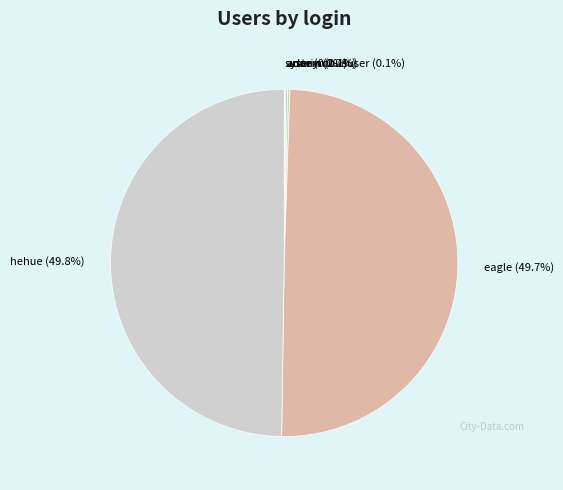

Rank the categories by value from highest to lowest.

hehue, eagle, user, admin, anonymoususer, system